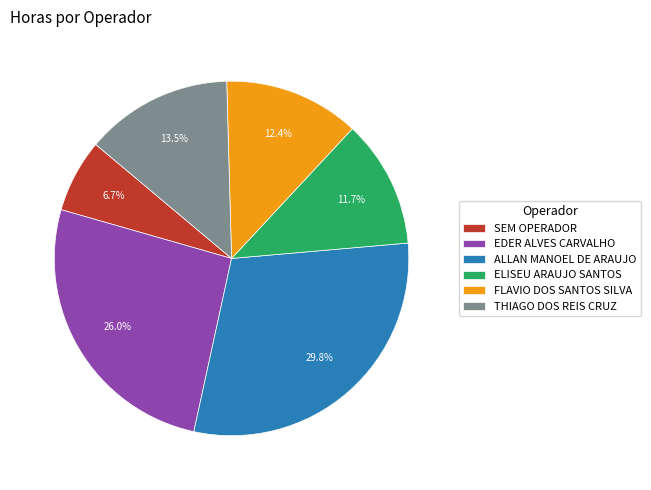

Is it true that ELISEU ARAUJO SANTOS is 12% of the pie?

True